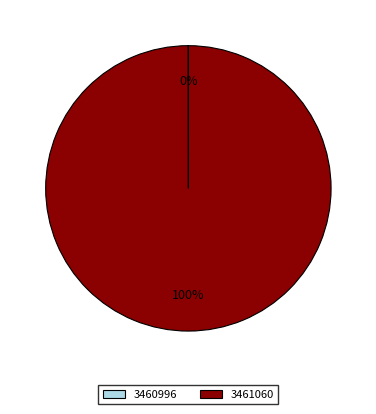

To the nearest percent, what is the difference between the largest and smallest slice percentages?

100%